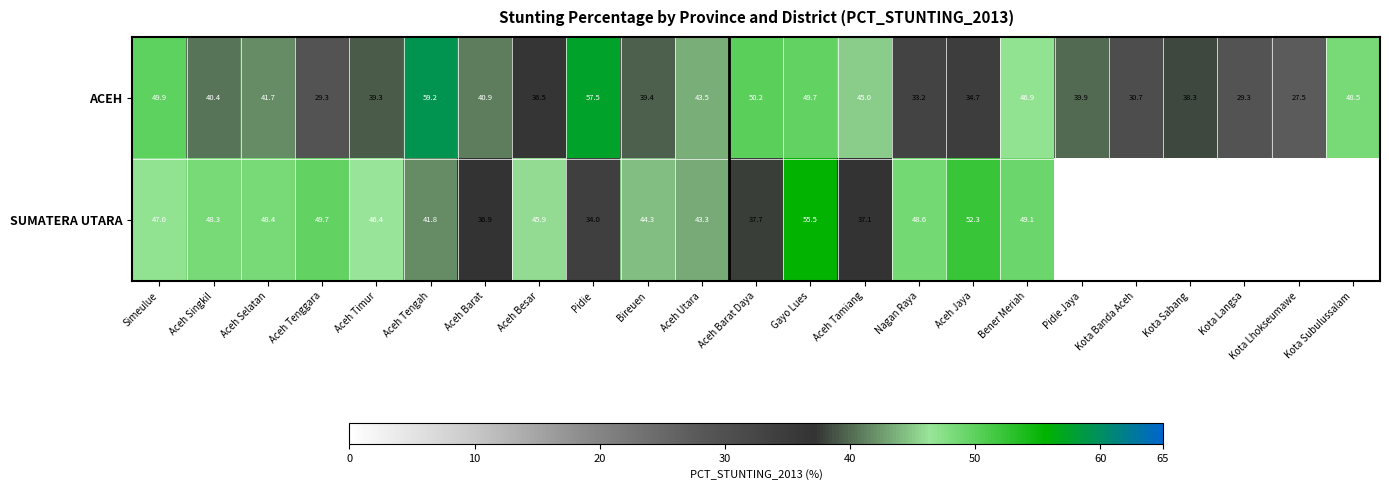

Which category has the highest value in the ACEH series?

Aceh Tengah